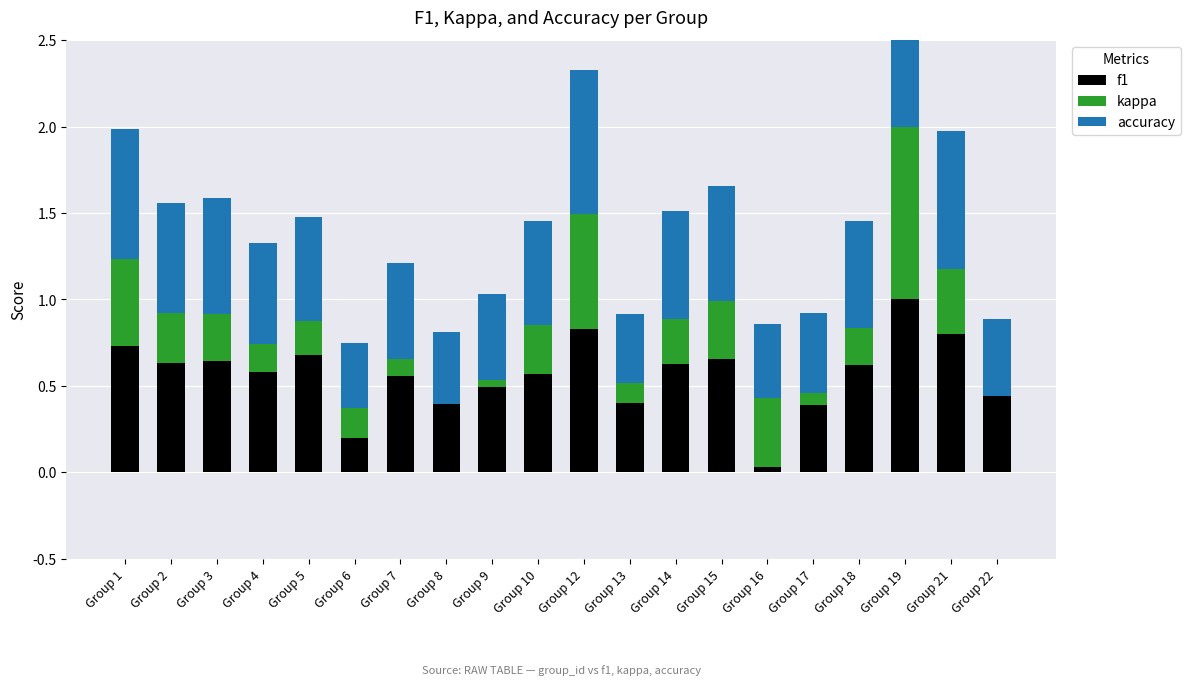

What is the value of the accuracy bar at the 16th from the left?

0.5